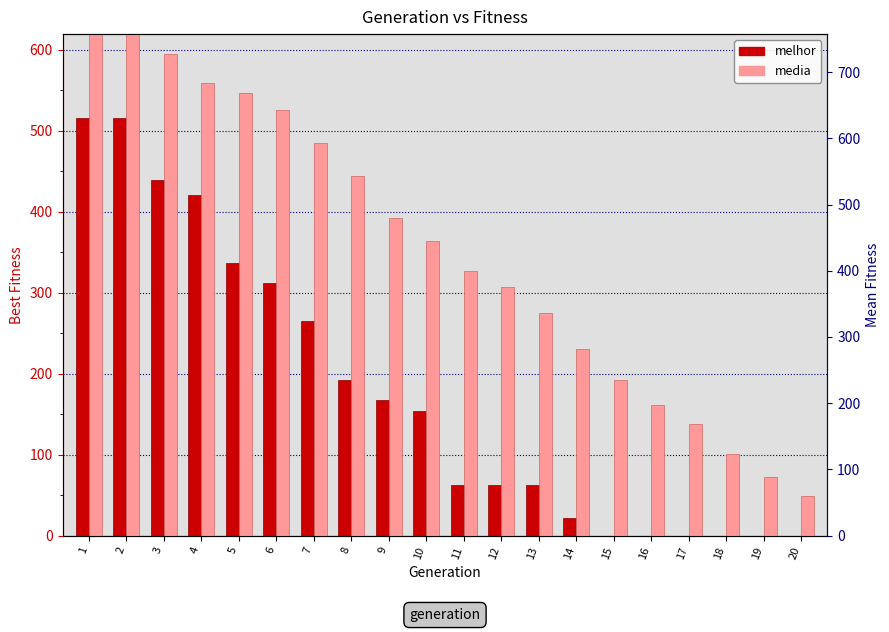

What is the greatest value displayed?

658.5